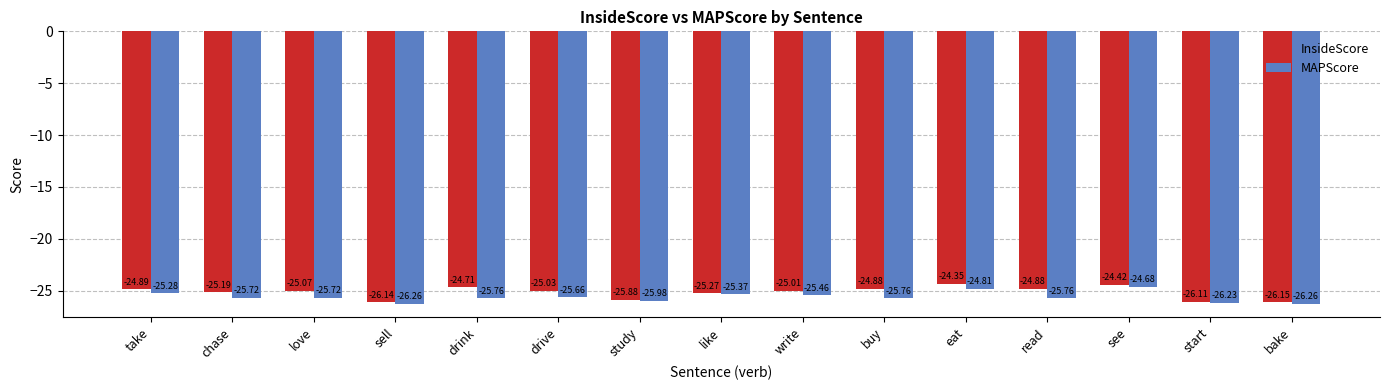

The InsideScore series shows -26.1 at start. True or false?

True